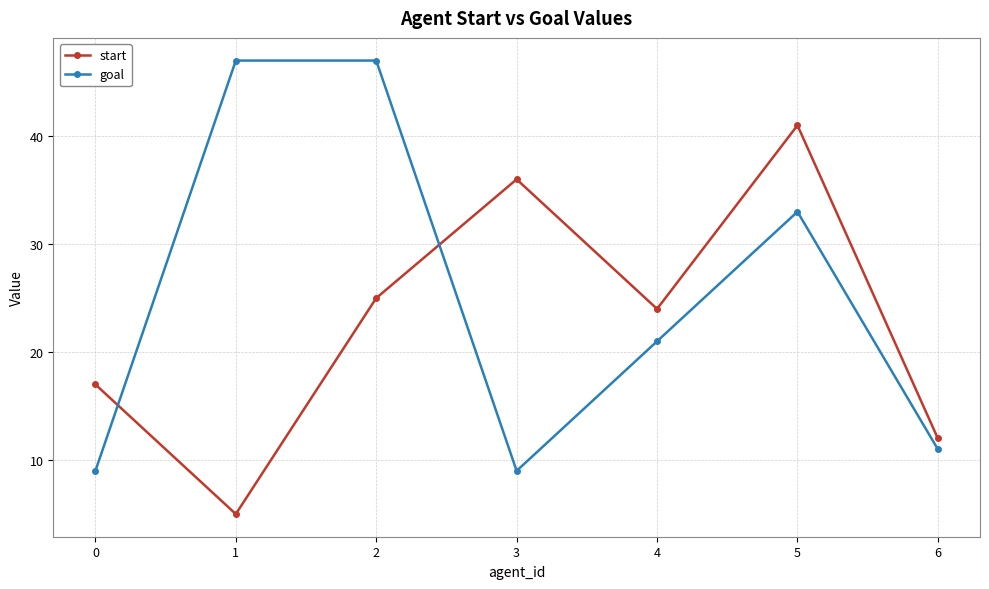

True or false: start and goal cross at least once.

True